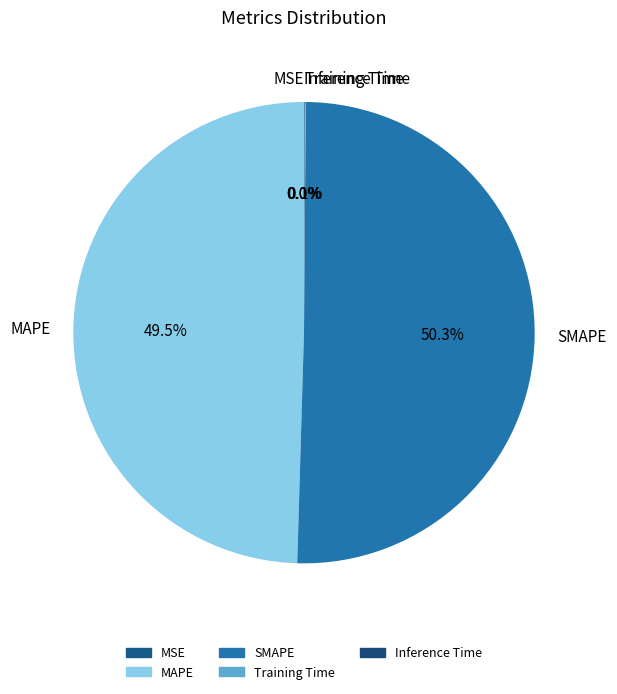

Which slice represents more than half of the pie?

SMAPE